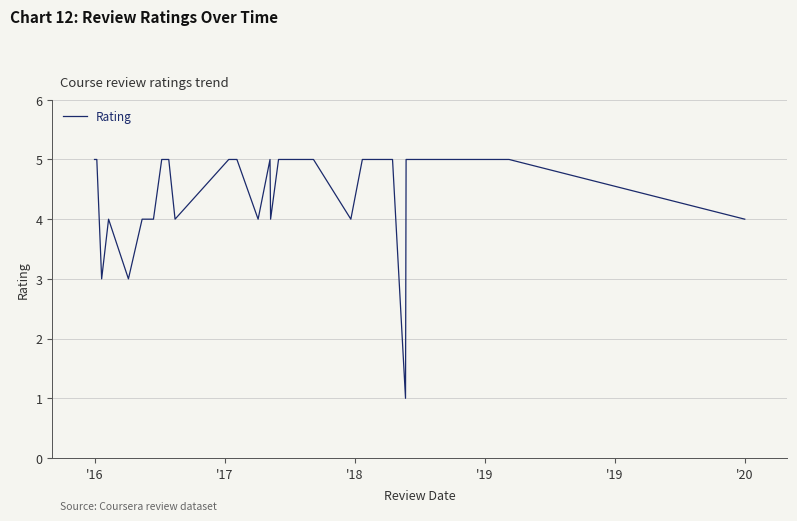

What is the difference between the maximum and minimum values?

4